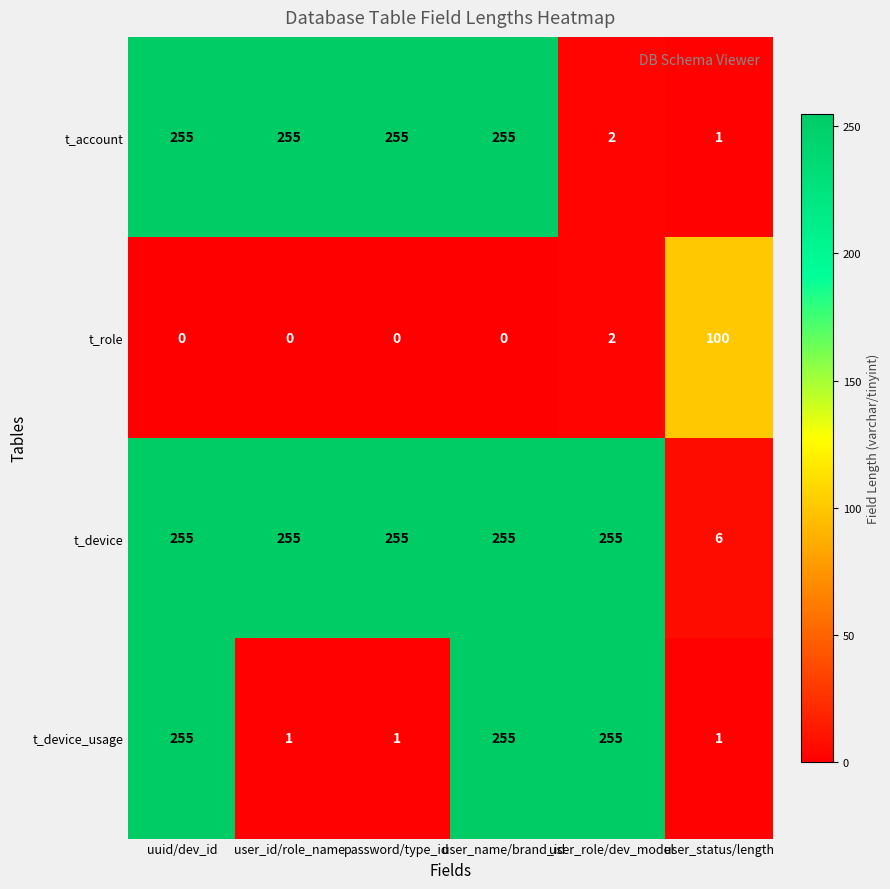

At which label is t_role closest to 50?

user_role/dev_model